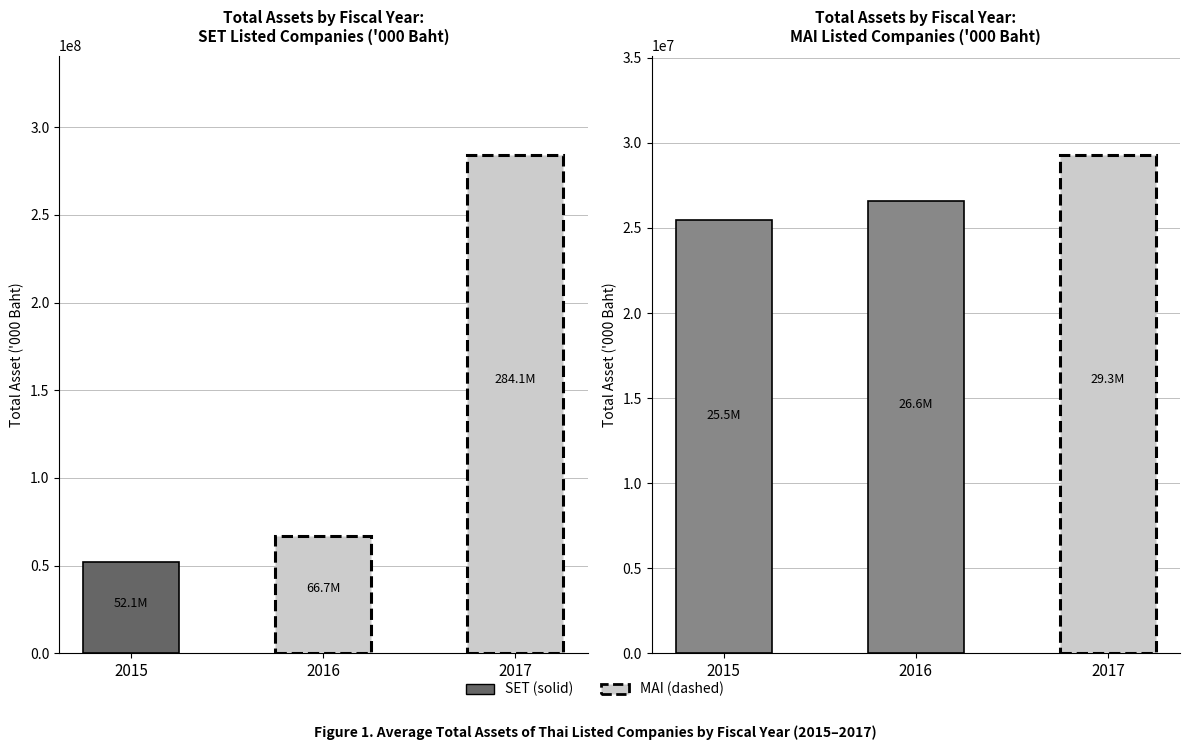

Between 2015 and 2017, which is larger?

2017